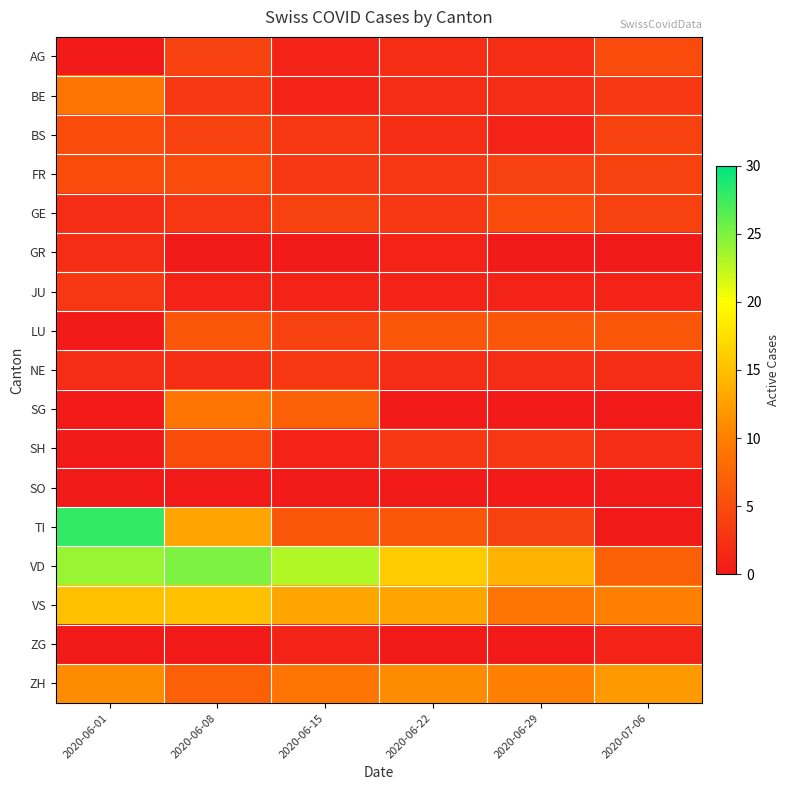

Reading right to left, what are all the values shown in this chart?

AG: 2020-07-06=5	2020-06-29=2	2020-06-22=2	2020-06-15=1	2020-06-08=4	2020-06-01=0
BE: 2020-07-06=3	2020-06-29=2	2020-06-22=2	2020-06-15=1	2020-06-08=3	2020-06-01=9
BS: 2020-07-06=4	2020-06-29=1	2020-06-22=2	2020-06-15=3	2020-06-08=4	2020-06-01=5
FR: 2020-07-06=4	2020-06-29=4	2020-06-22=3	2020-06-15=3	2020-06-08=5	2020-06-01=5
GE: 2020-07-06=4	2020-06-29=5	2020-06-22=3	2020-06-15=4	2020-06-08=3	2020-06-01=2
GR: 2020-07-06=0	2020-06-29=0	2020-06-22=1	2020-06-15=0	2020-06-08=0	2020-06-01=2
JU: 2020-07-06=1	2020-06-29=1	2020-06-22=1	2020-06-15=1	2020-06-08=1	2020-06-01=3
LU: 2020-07-06=6	2020-06-29=6	2020-06-22=6	2020-06-15=4	2020-06-08=6	2020-06-01=0
NE: 2020-07-06=2	2020-06-29=2	2020-06-22=2	2020-06-15=3	2020-06-08=2	2020-06-01=2
SG: 2020-07-06=0	2020-06-29=0	2020-06-22=0	2020-06-15=7	2020-06-08=9	2020-06-01=0
SH: 2020-07-06=2	2020-06-29=3	2020-06-22=3	2020-06-15=1	2020-06-08=5	2020-06-01=0
SO: 2020-07-06=0	2020-06-29=0	2020-06-22=0	2020-06-15=0	2020-06-08=0	2020-06-01=0
TI: 2020-07-06=0	2020-06-29=4	2020-06-22=6	2020-06-15=6	2020-06-08=13	2020-06-01=28
VD: 2020-07-06=7	2020-06-29=14	2020-06-22=16	2020-06-15=23	2020-06-08=25	2020-06-01=24
VS: 2020-07-06=10	2020-06-29=9	2020-06-22=13	2020-06-15=13	2020-06-08=15	2020-06-01=15
ZG: 2020-07-06=1	2020-06-29=0	2020-06-22=0	2020-06-15=1	2020-06-08=0	2020-06-01=0
ZH: 2020-07-06=12	2020-06-29=10	2020-06-22=11	2020-06-15=9	2020-06-08=7	2020-06-01=11